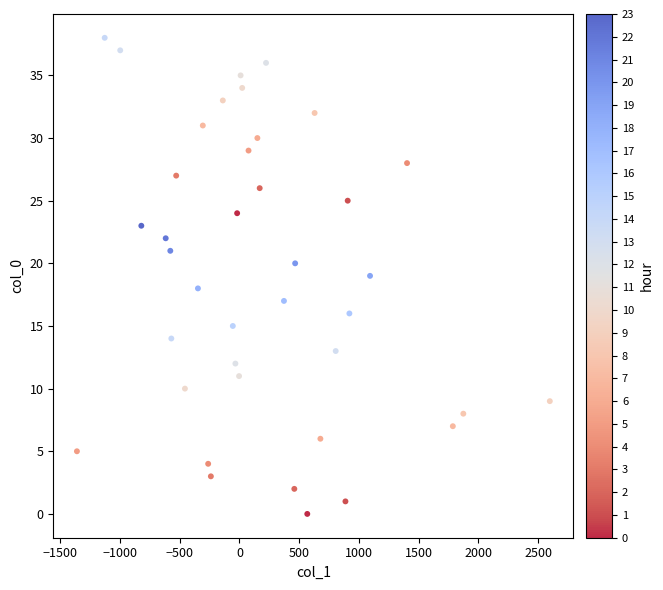

What is the range of Y values (max minus min)?

38